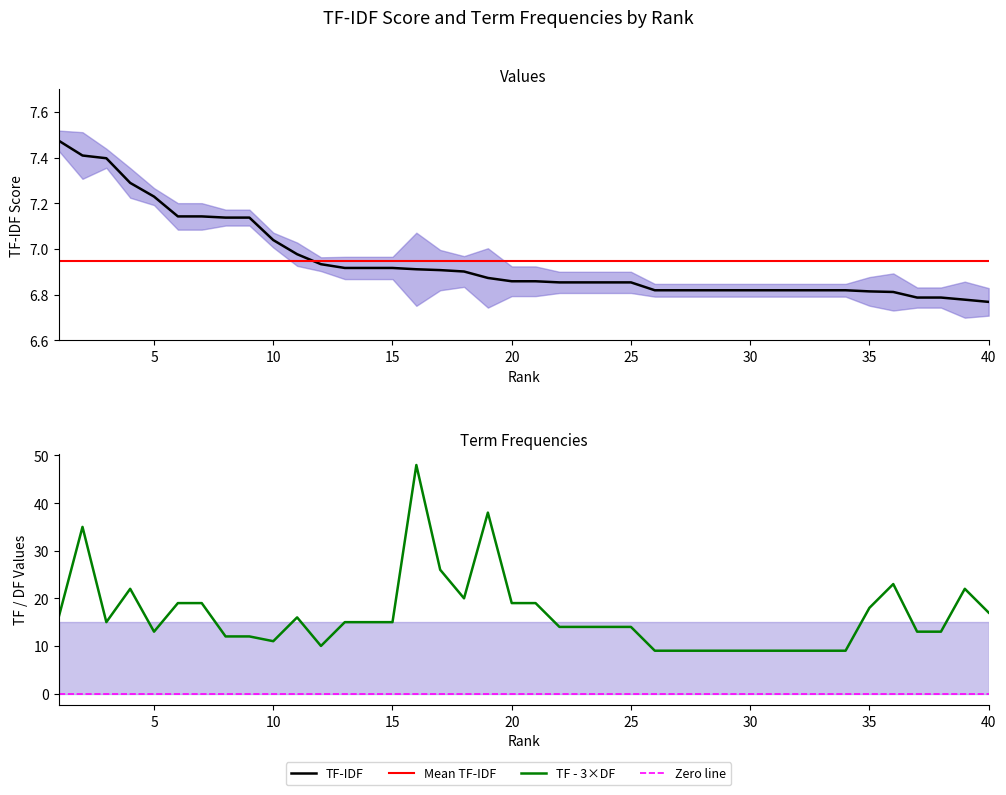

Does the chart display data point markers on the line(s)?

No